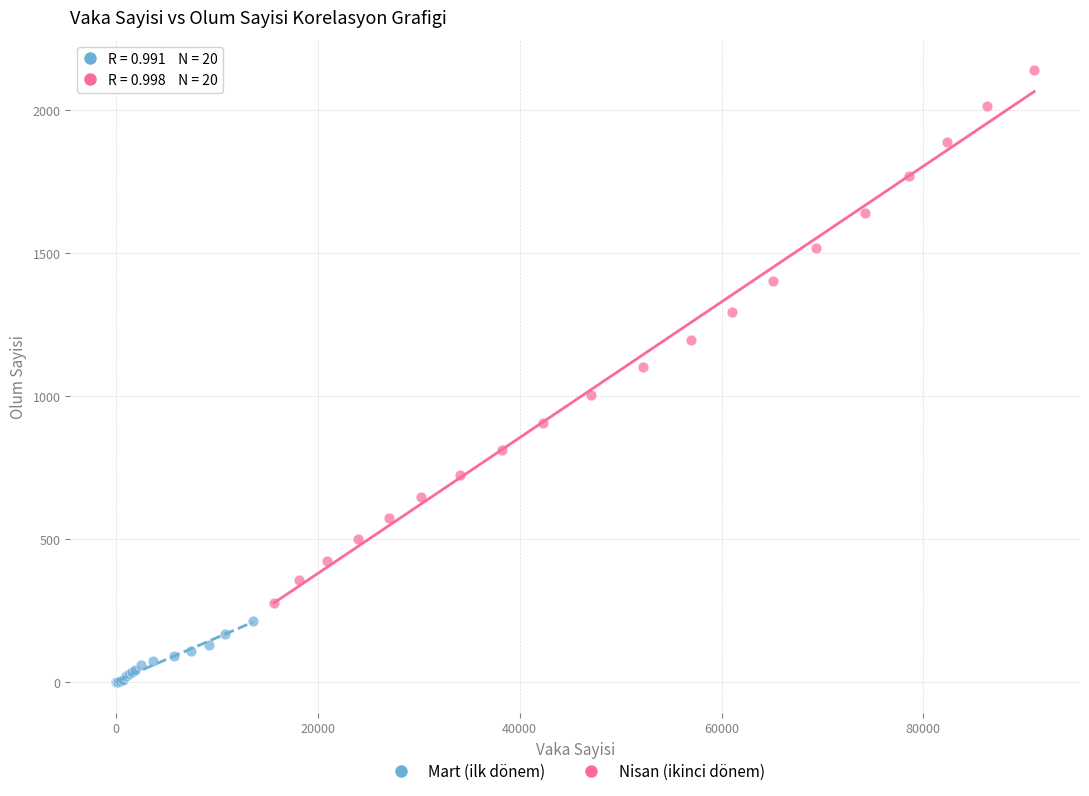

What are all the series names shown in the legend?

Mart (ilk dönem), Nisan (ikinci dönem)